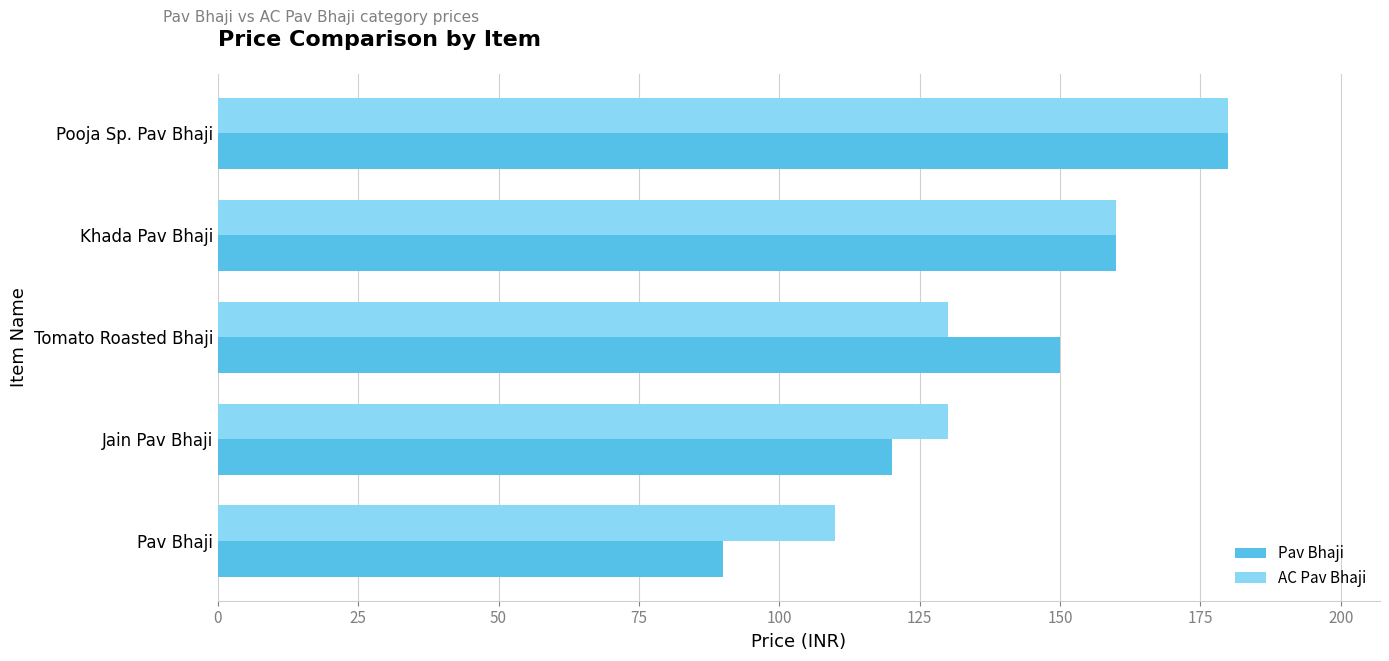

Read the Pav Bhaji value at Pav Bhaji, to the nearest 10.

90